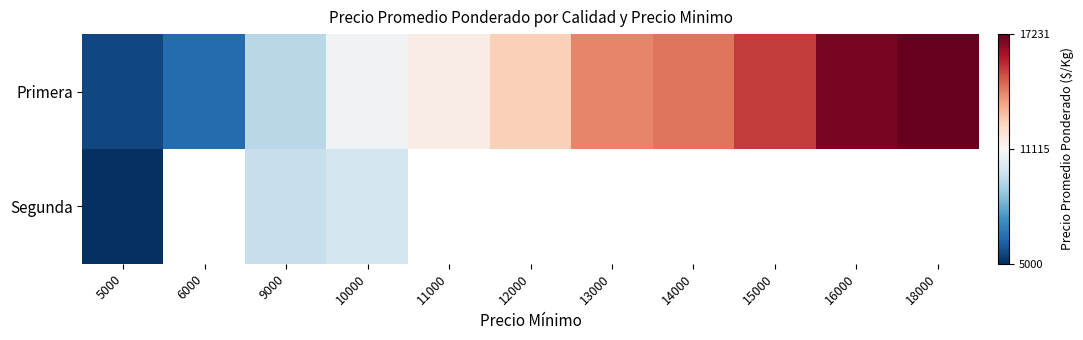

At which category does the chart reach its minimum across all series?

5000